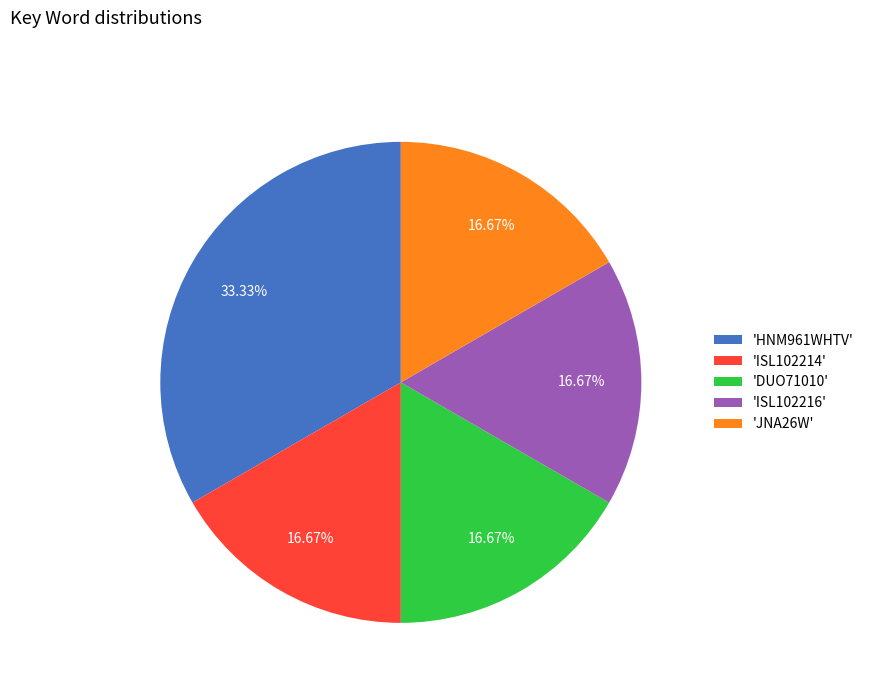

Does 'HNM961WHTV' represent more than half of the total?

No